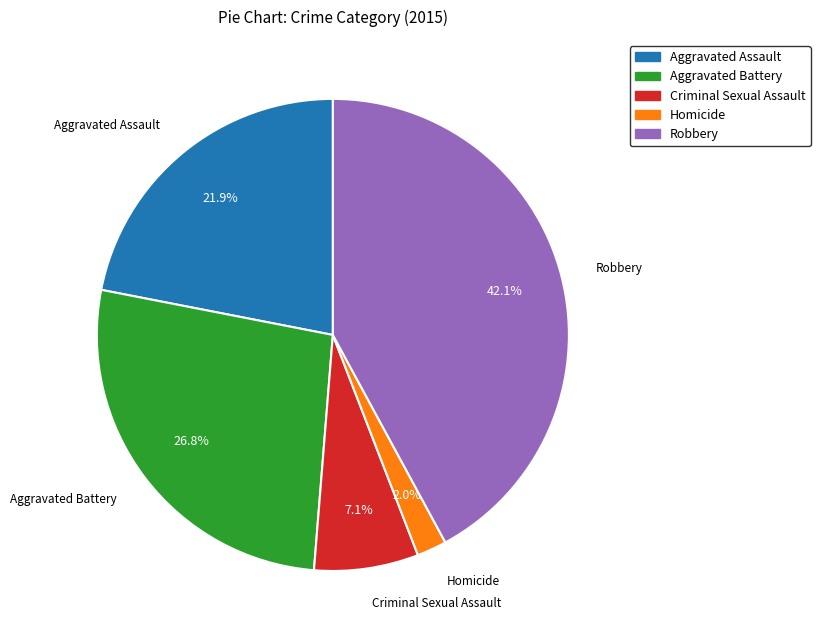

Approximately how many times larger is the value at Aggravated Battery compared to Aggravated Assault?

1.2